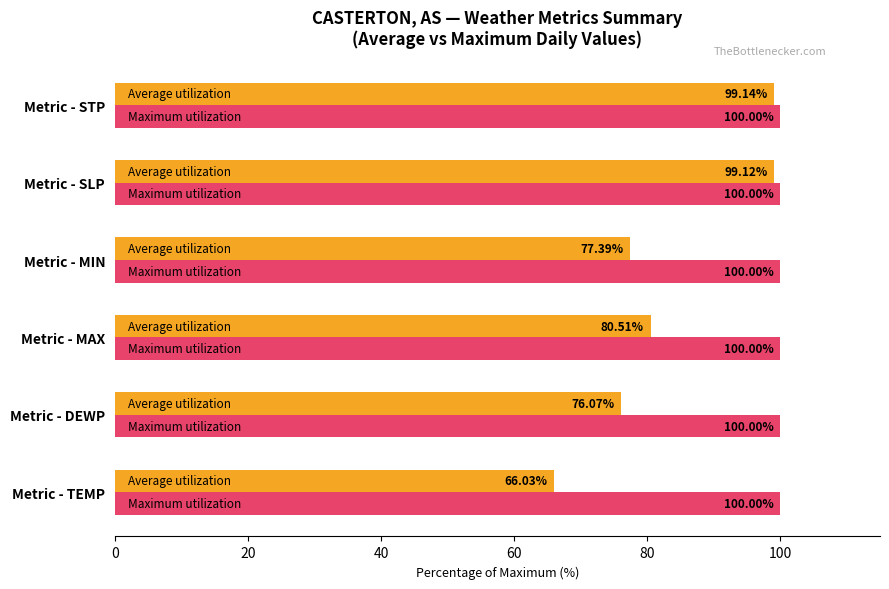

What is the maximum value shown in the chart?

100.0